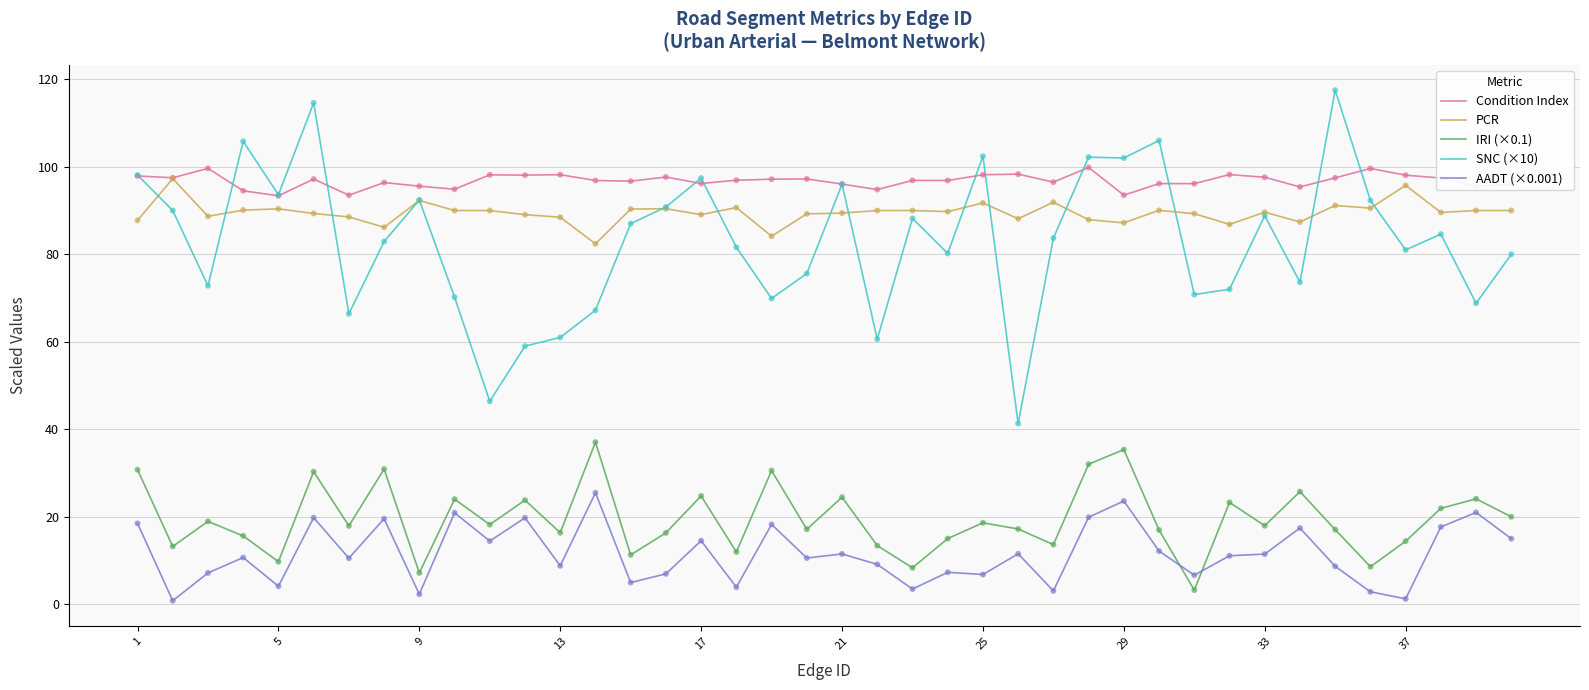

What are all the series names shown in the legend?

Condition Index, PCR, IRI (×0.1), SNC (×10), AADT (×0.001)